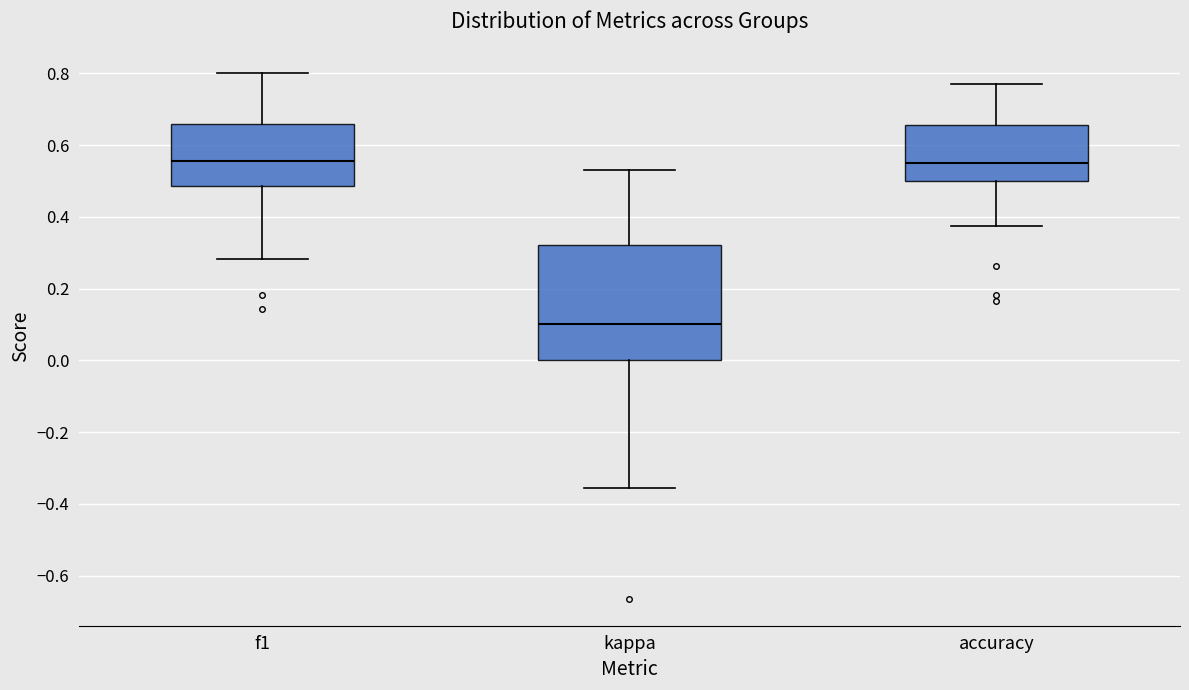

Where is the lower edge of the box for kappa on the y-axis? The values are not printed on the chart, so give them approximately, as read against the axis.

0.00